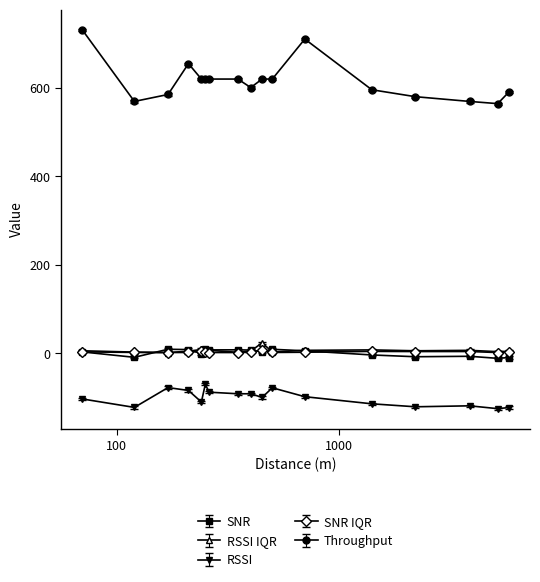

At how many categories does at least one series exceed 449?

17